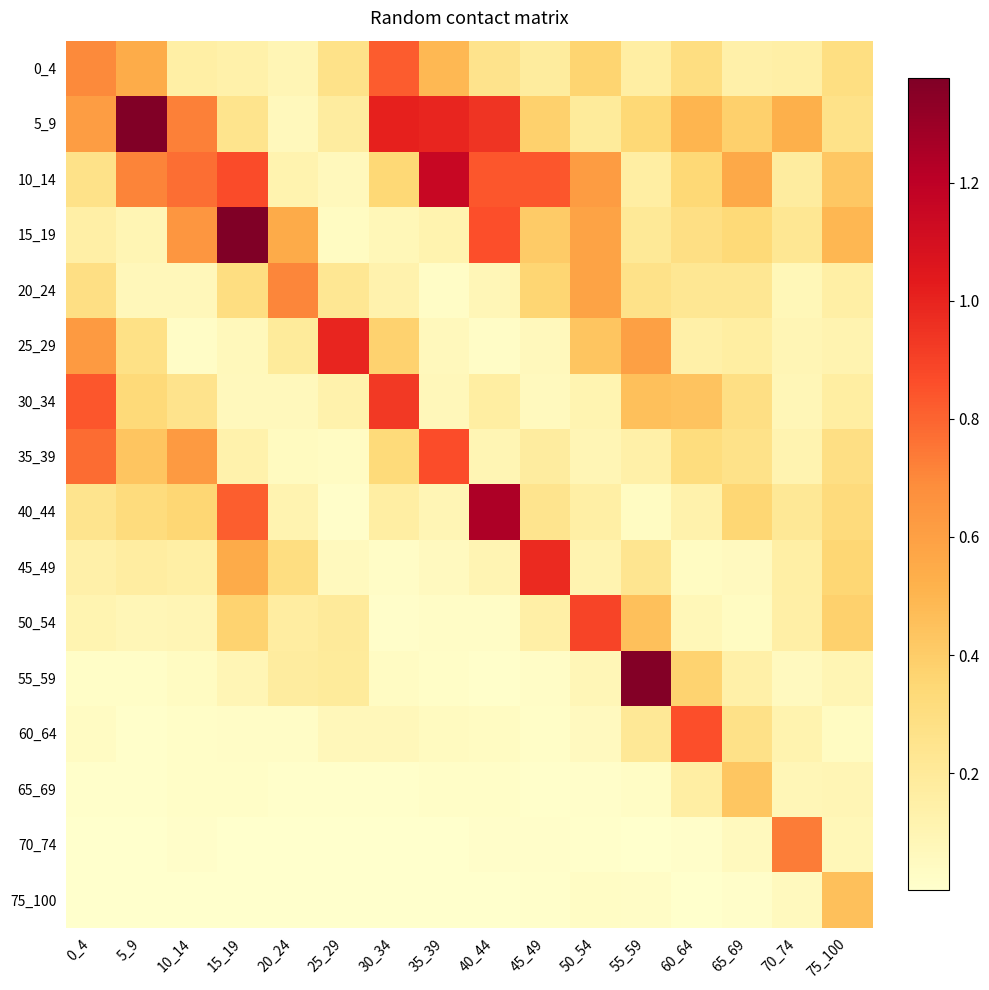

Count the number of categories in the chart.

16